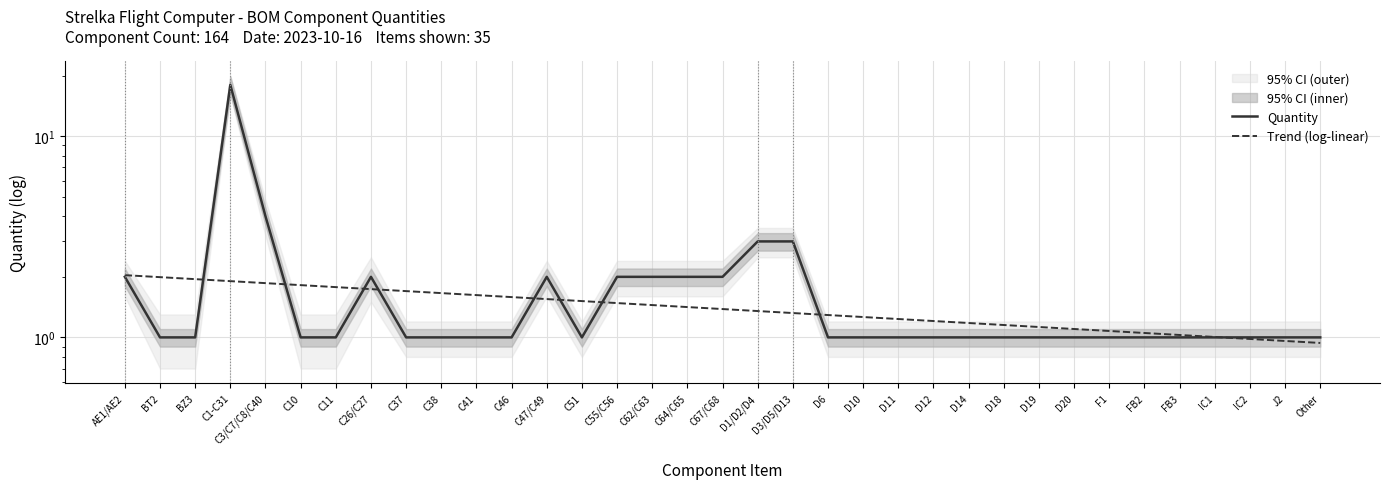

Is this an area chart (filled region under the line)?

No